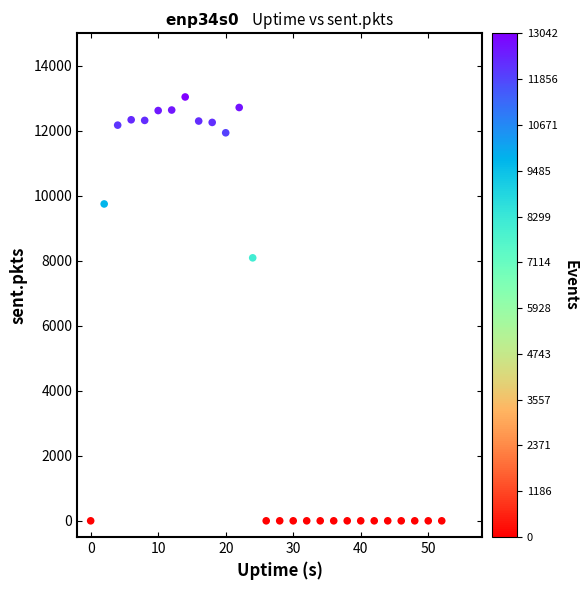

What Y value in the scatter plot is closest to 6521?

8092